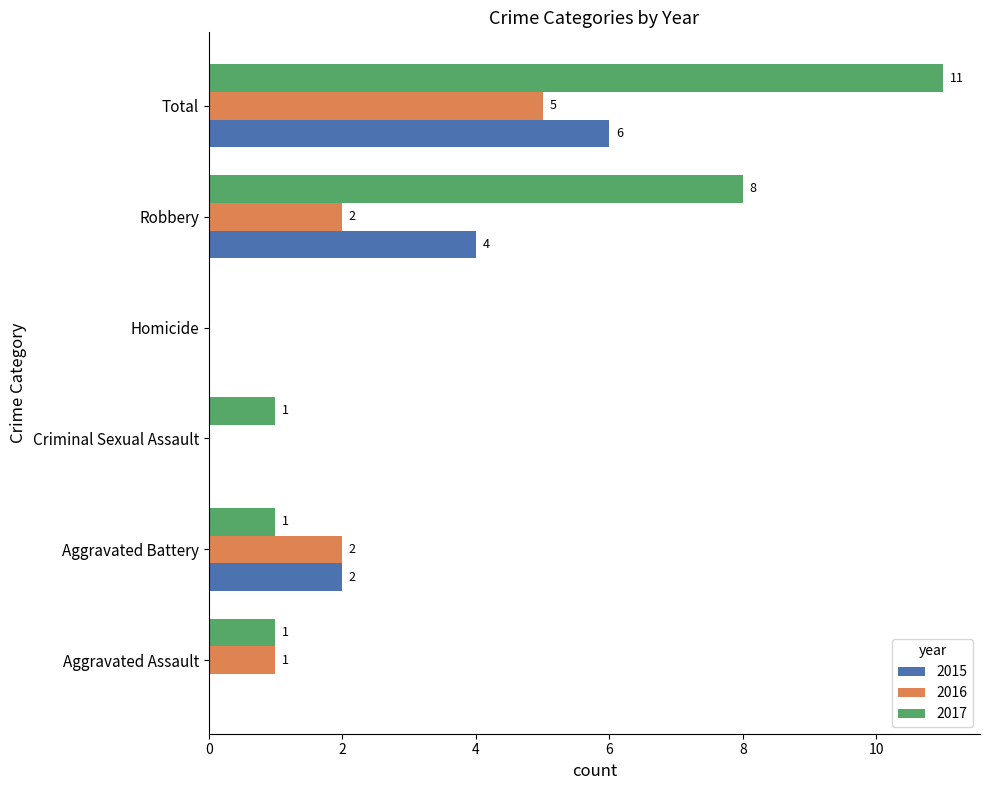

What is the sum of all 2015 values?

12